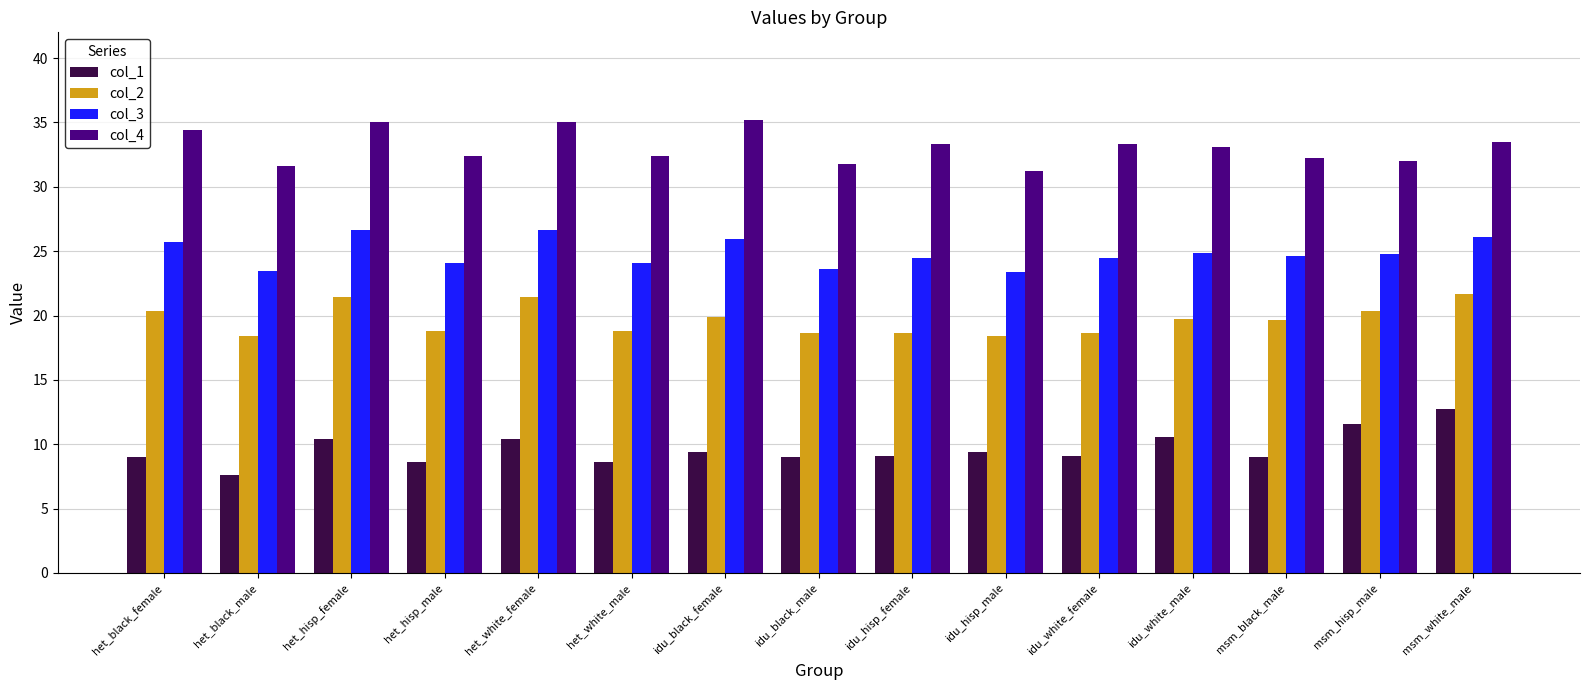

What position from the right is het_black_female?

15